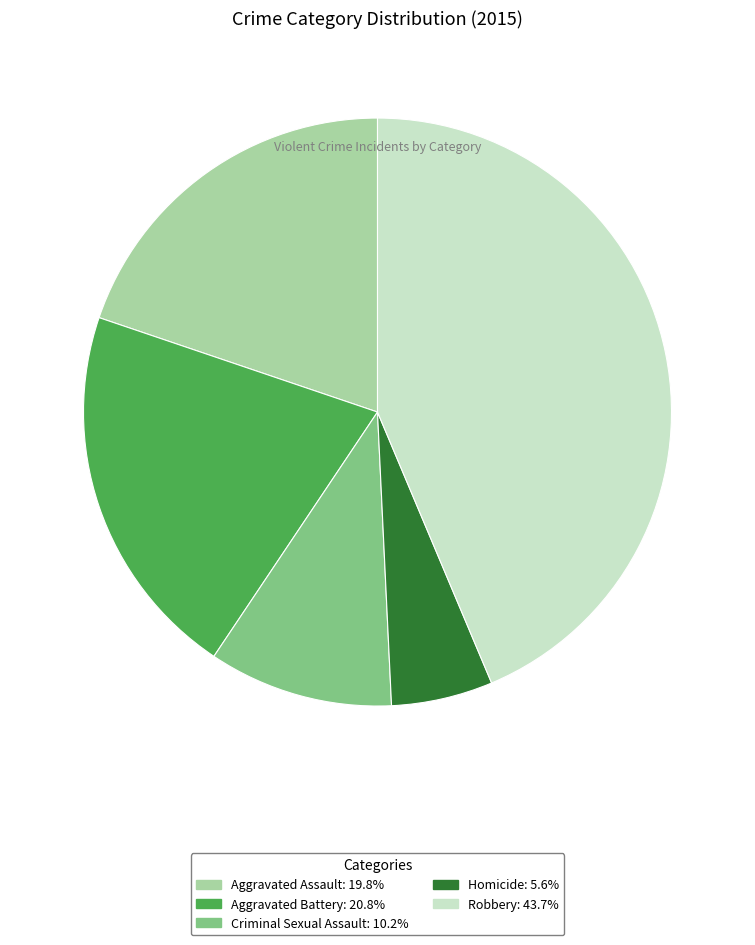

True or false: Criminal Sexual Assault accounts for 25% of the total.

False